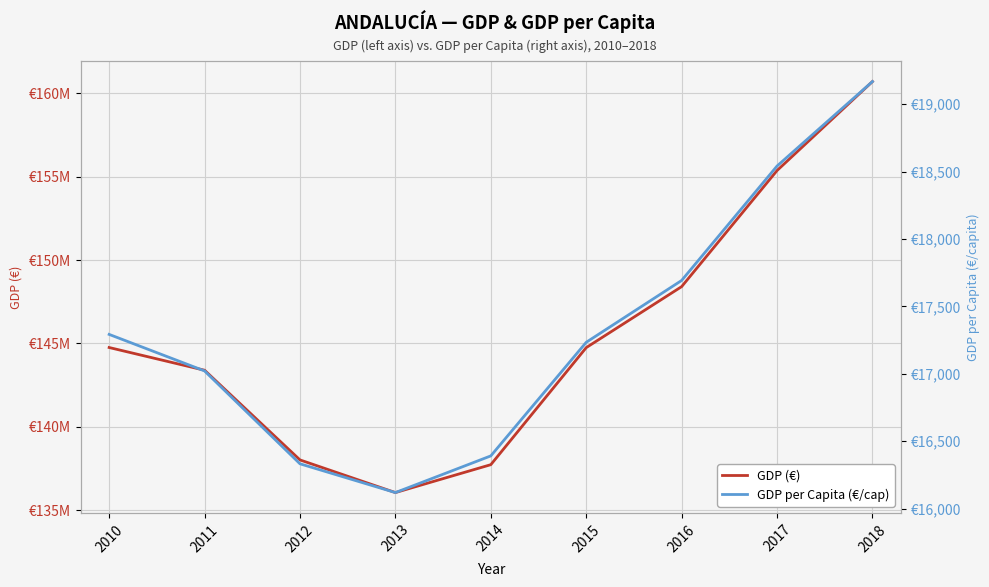

At which label is GDP per Capita (€/cap) closest to 17643?

2016